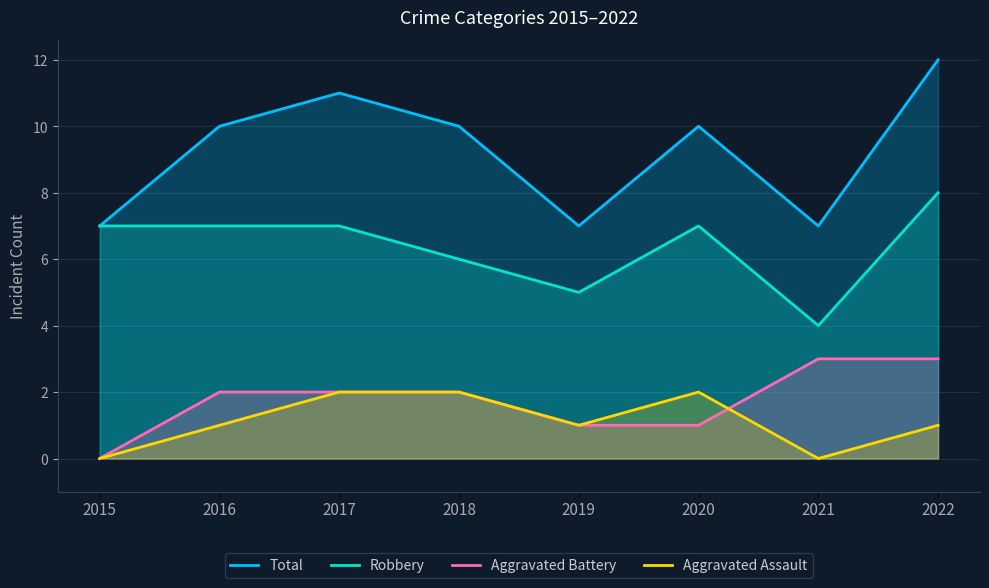

True or false: Robbery and Aggravated Assault intersect in this chart.

False